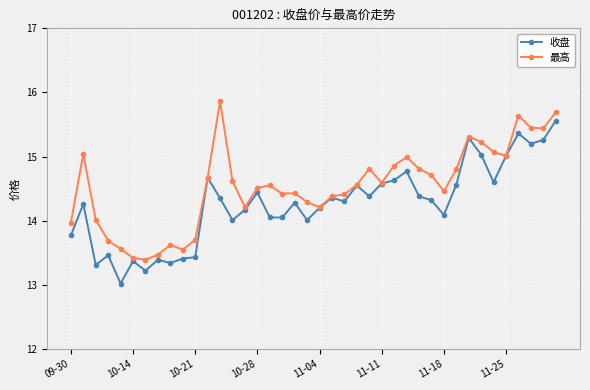

True or false: 收盘 has more than 1 interior local peaks.

True